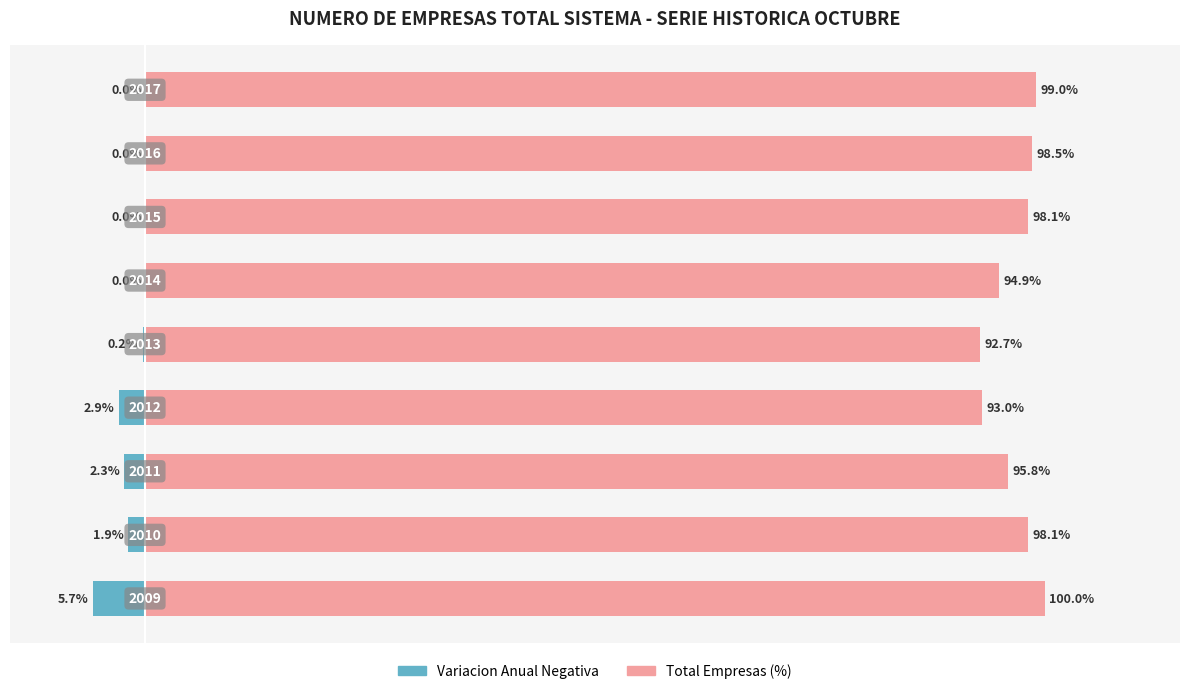

What is the difference between the Variacion Anual Negativa values at 4 and 2?

2.1